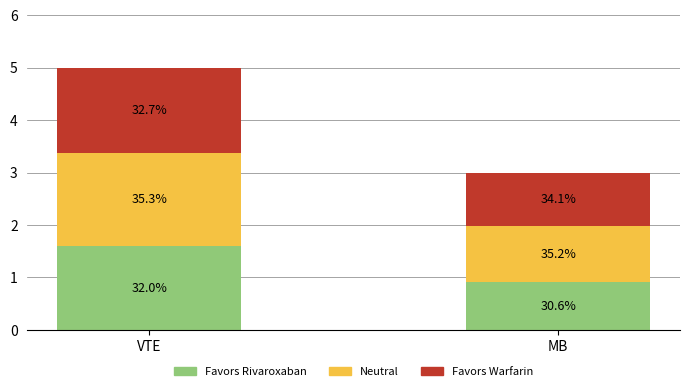

Which series has the largest total across all categories?

Neutral